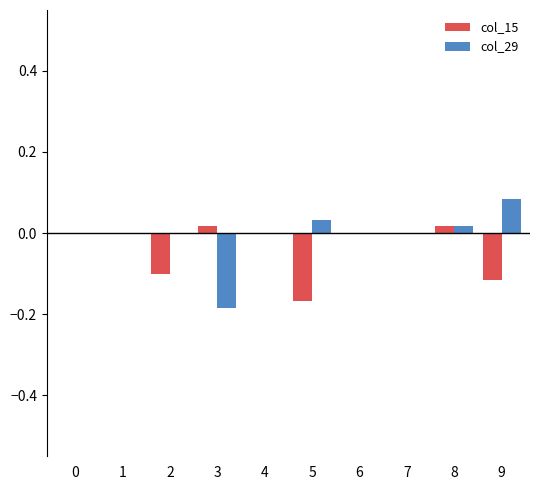

Count the number of categories in the chart.

10